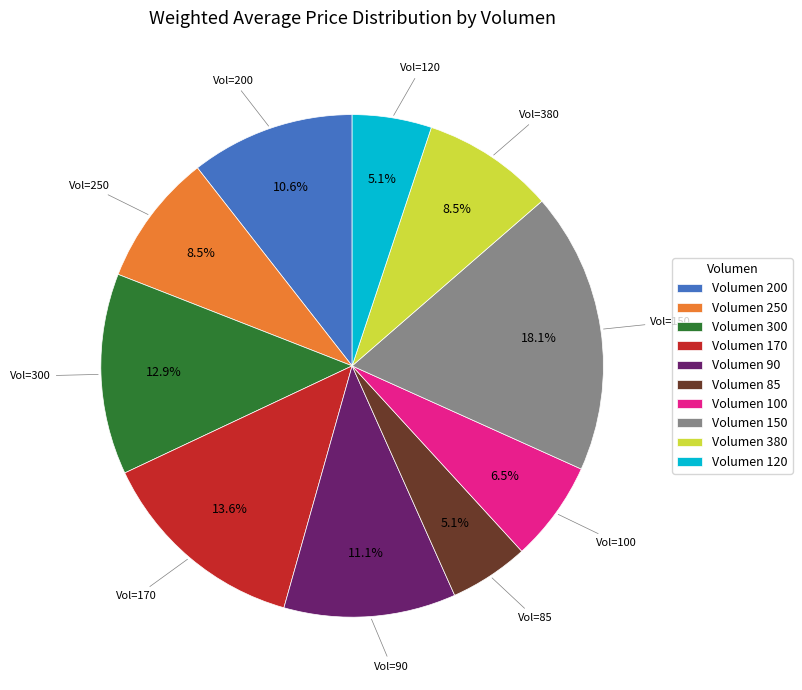

What is the ratio of the value at Volumen 150 to the value at Volumen 100?

2.8